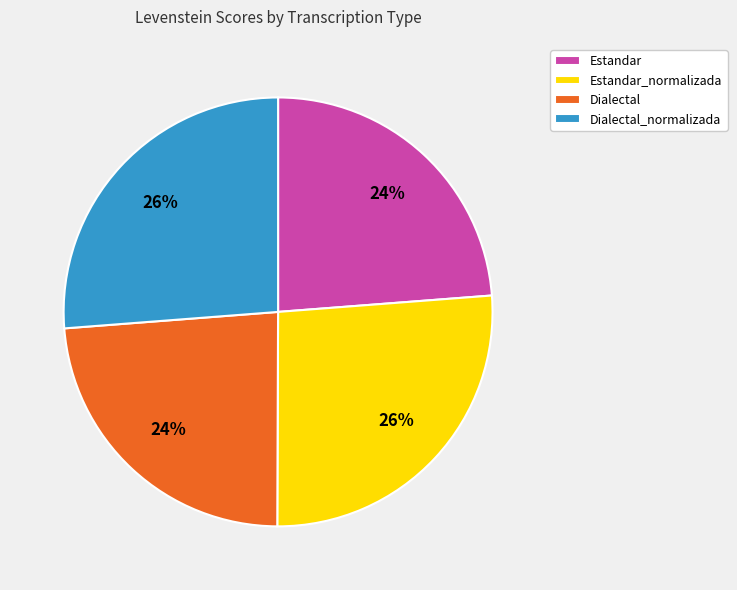

Is it true that Dialectal_normalizada is 18% of the pie?

False